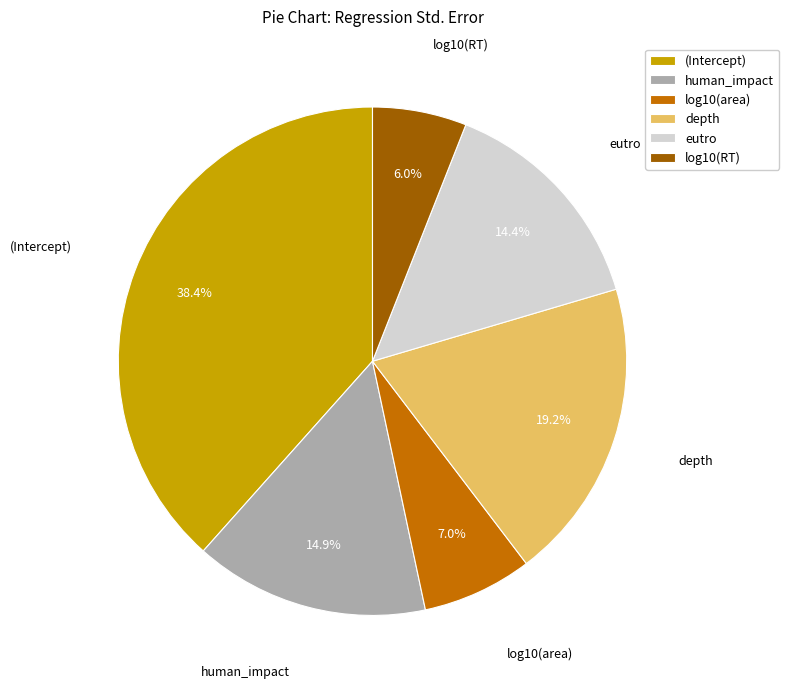

To the nearest percent, what percentage of the pie is log10(RT)?

6%